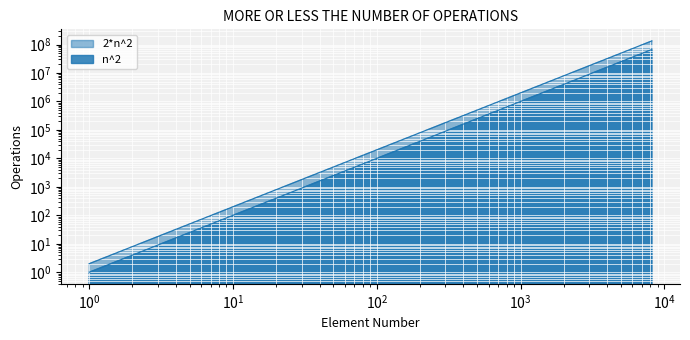

What is the difference between the second highest and second lowest values in the 2*n^2 series?

16777212